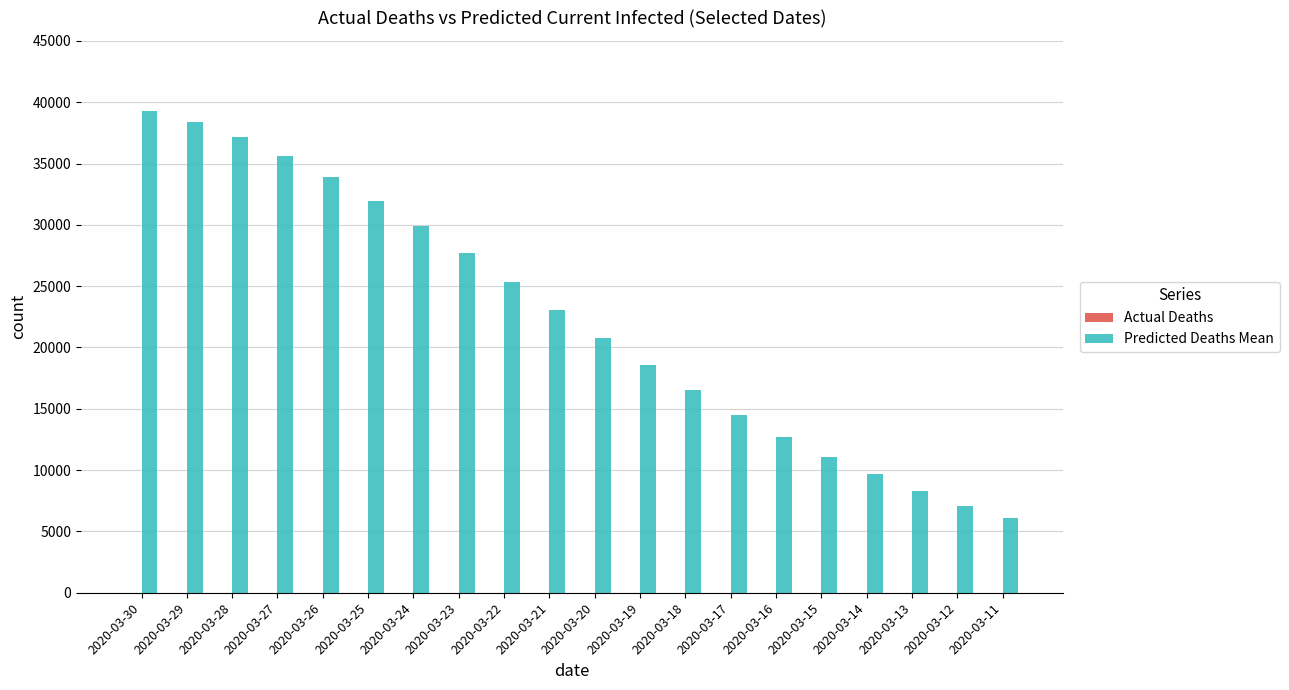

Which series has the largest total across all categories?

Predicted Deaths Mean